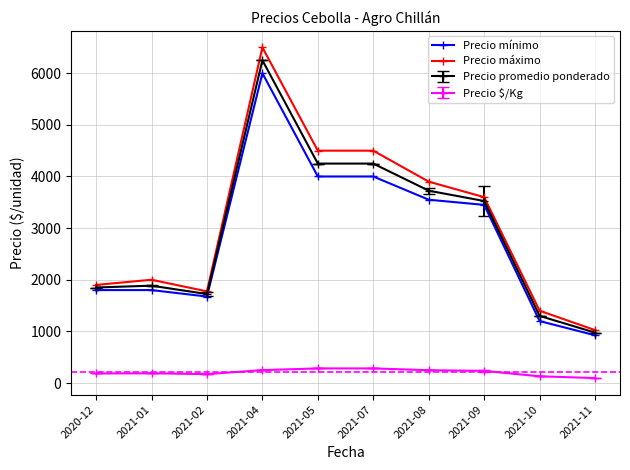

True or false: Precio mínimo has more than 0 points higher than both neighbors.

True